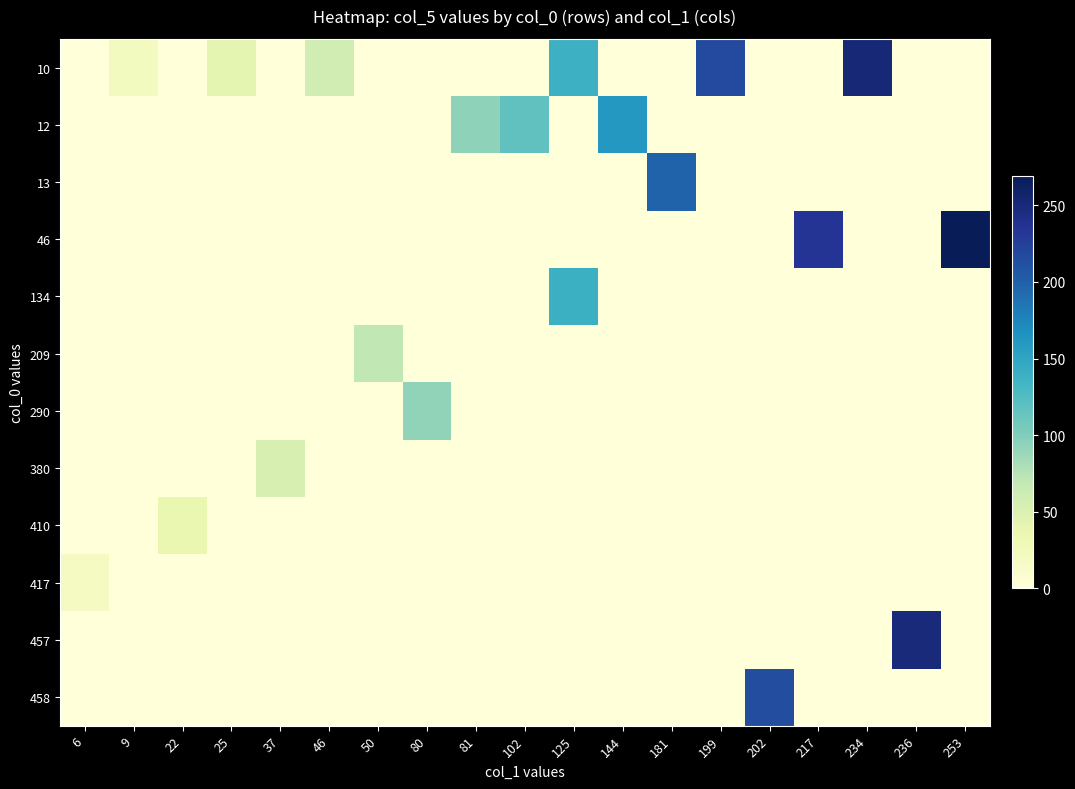

What is the total value across all series at 81?

94